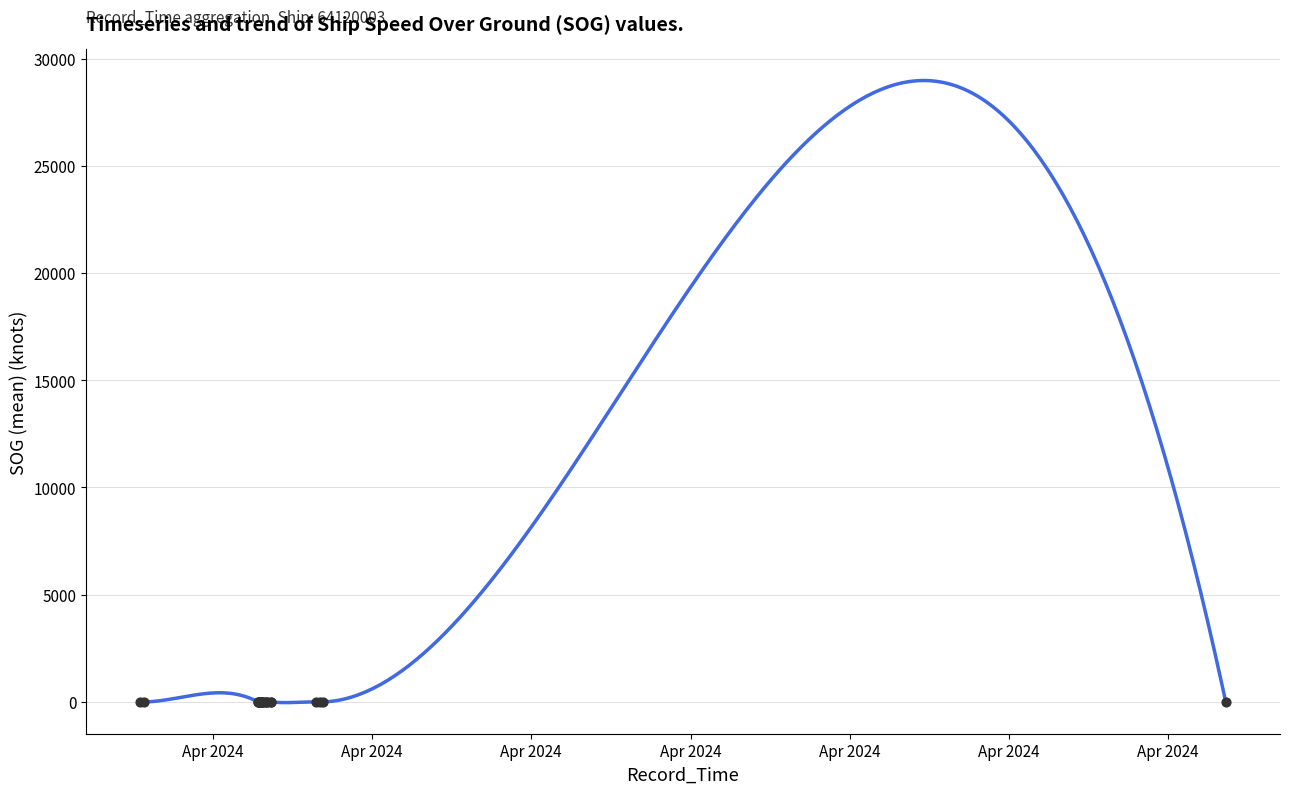

Between 2024-04-17 07:54:40 and 2024-04-17 07:11:47, which is larger?

2024-04-17 07:11:47